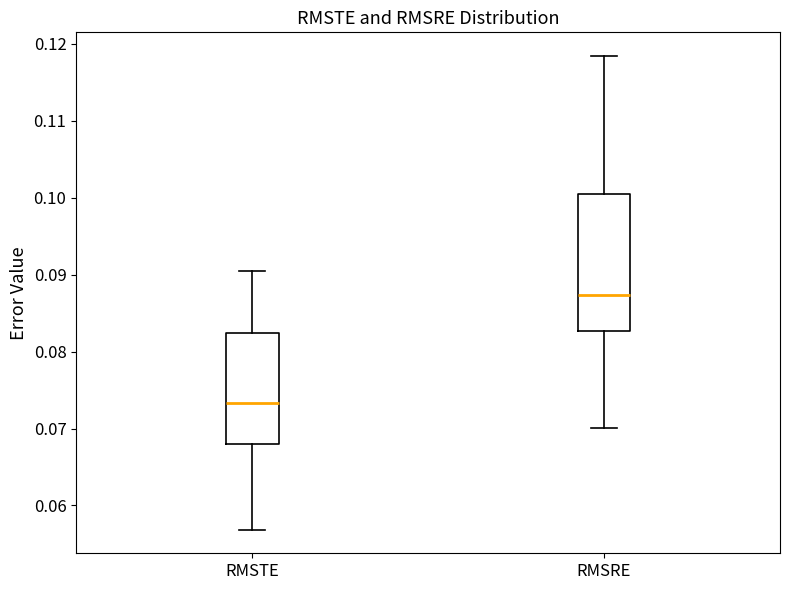

Comparing the boxes themselves (not the whiskers), which one is the tallest?

RMSRE